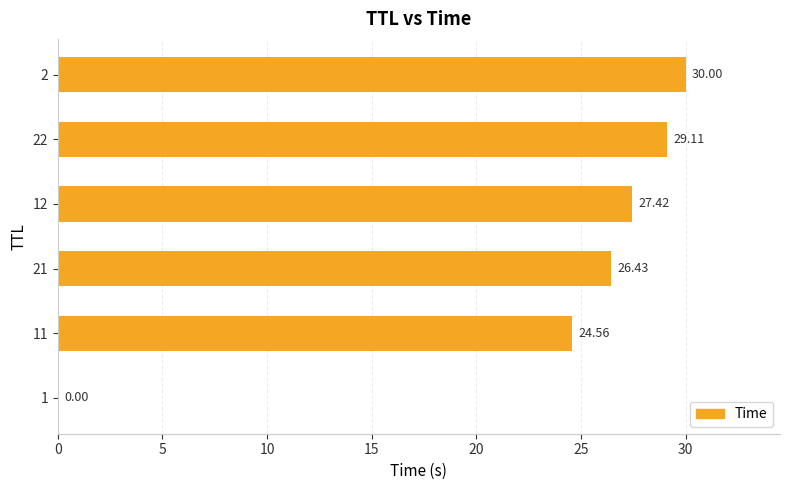

What is the ratio of the value at 2 to the value at 11?

1.2